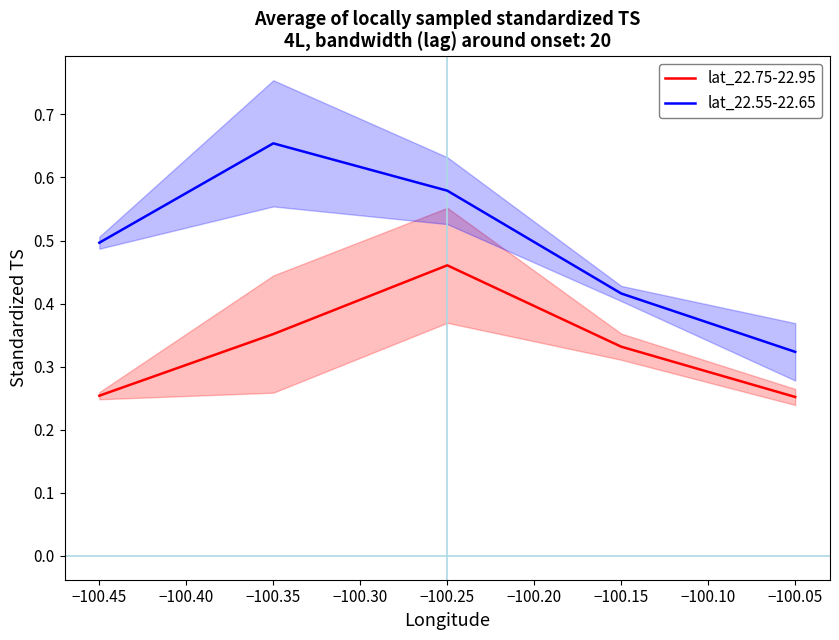

True or false: lat_22.55-22.65 has more than 1 points higher than both neighbors.

False